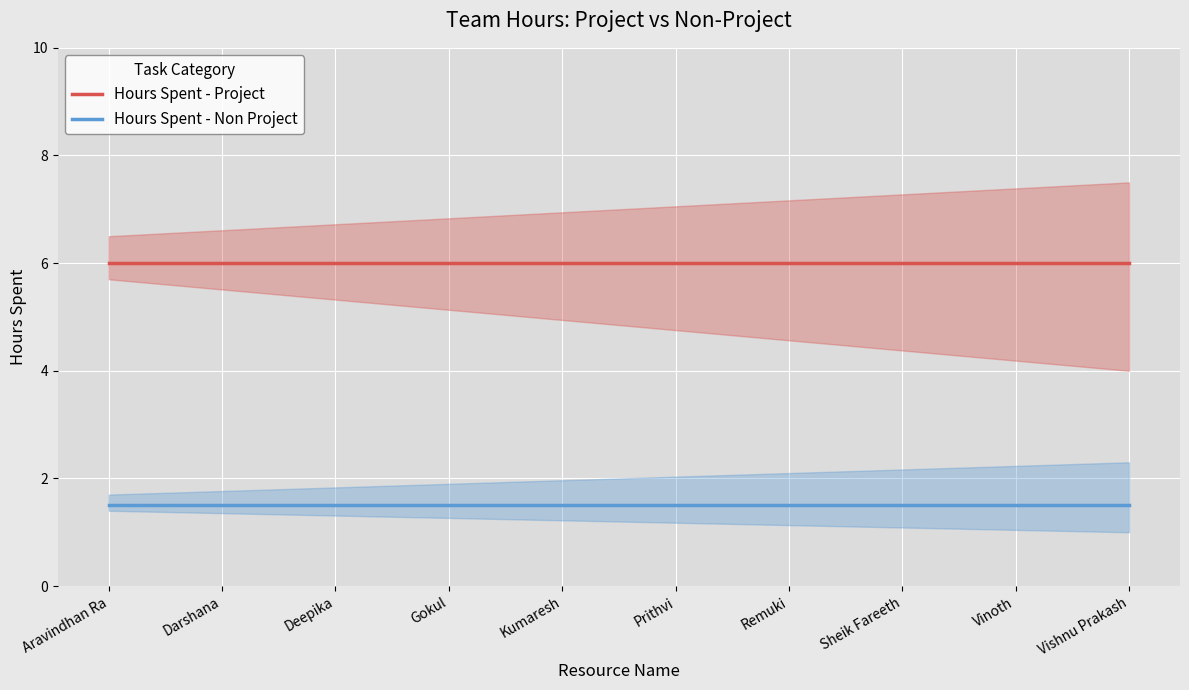

What is the sum of the Hours Spent - Non Project values at Vishnu Prakash and Vinoth?

3.0